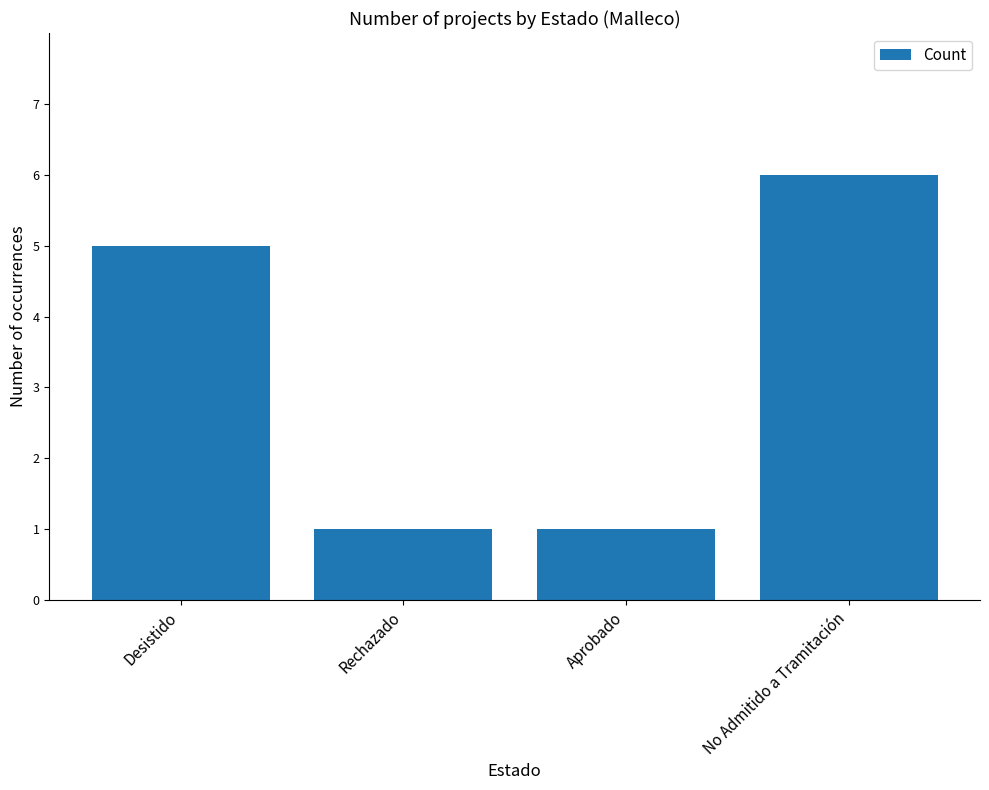

Does the chart contain any negative values?

No